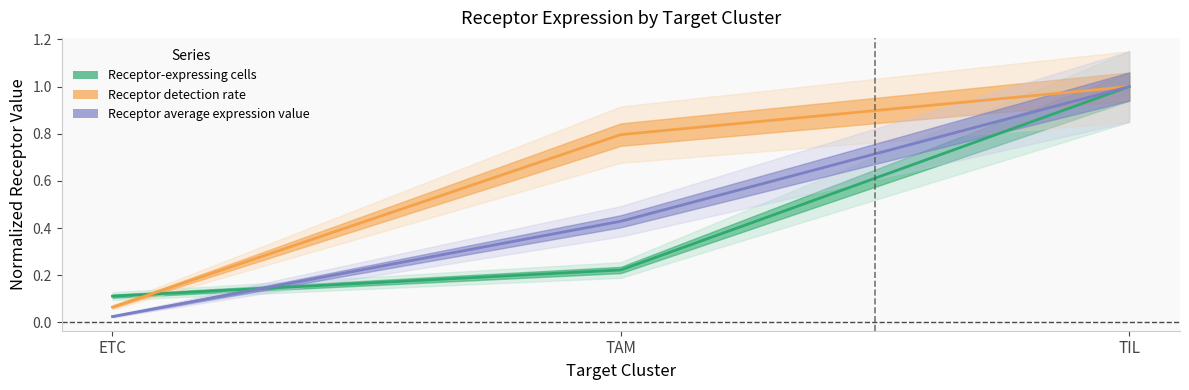

Reading left to right, transcribe all the data shown in this chart.

Receptor-expressing cells: 0.1	0.2	1.0
Receptor detection rate: 0.1	0.8	1.0
Receptor average expression value: 0.0	0.4	1.0